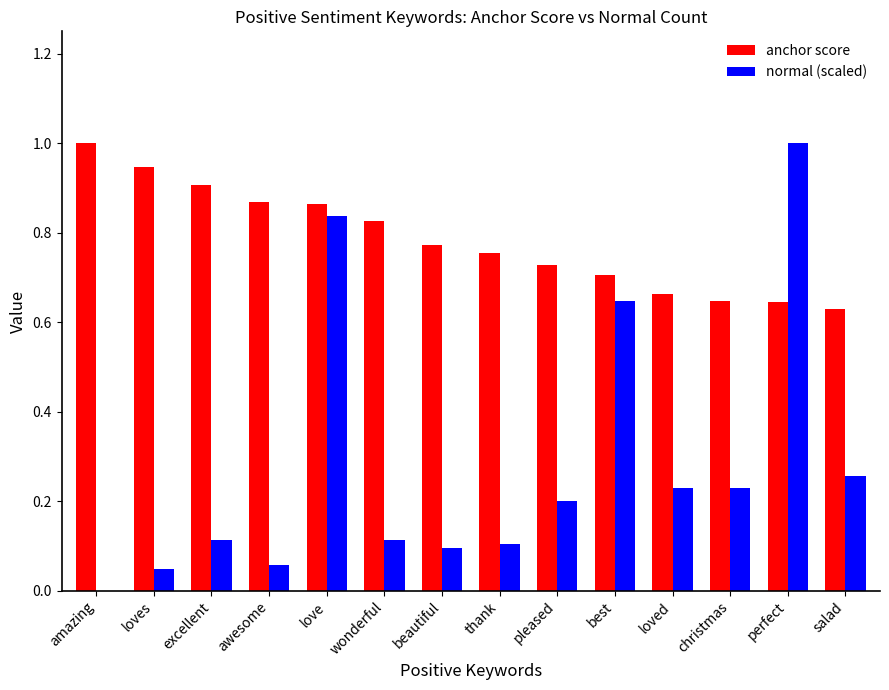

What is the greatest value displayed?

1.0